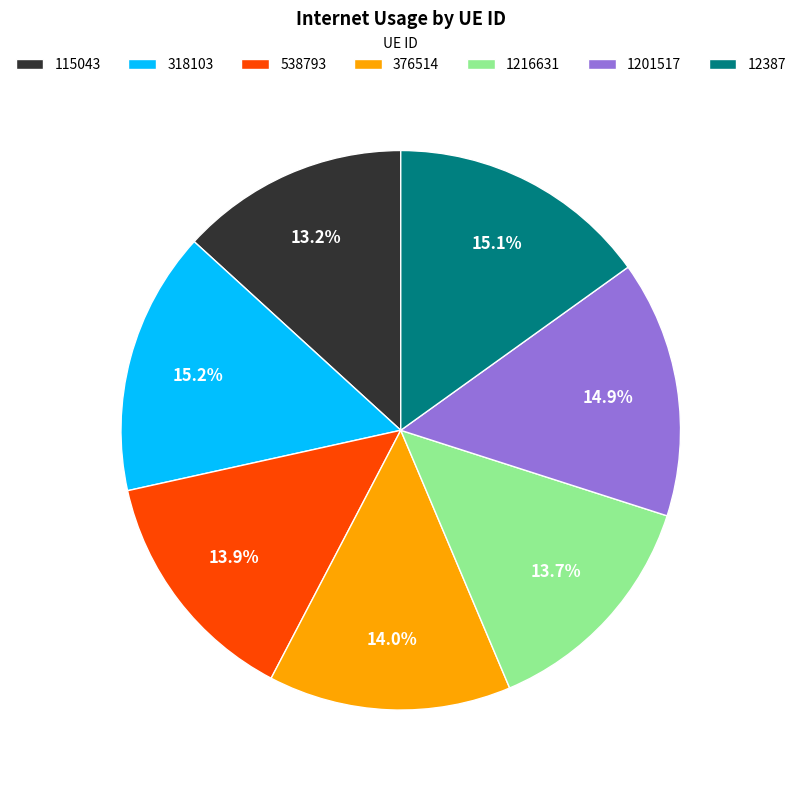

Combined, do 1201517 and 538793 account for over 50%?

No